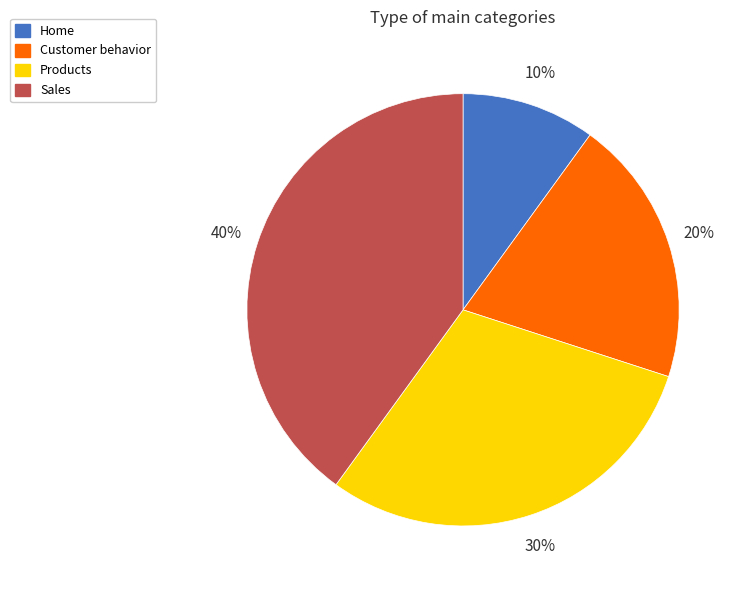

To the nearest percent, what is the combined percentage of Customer behavior and Sales?

60%